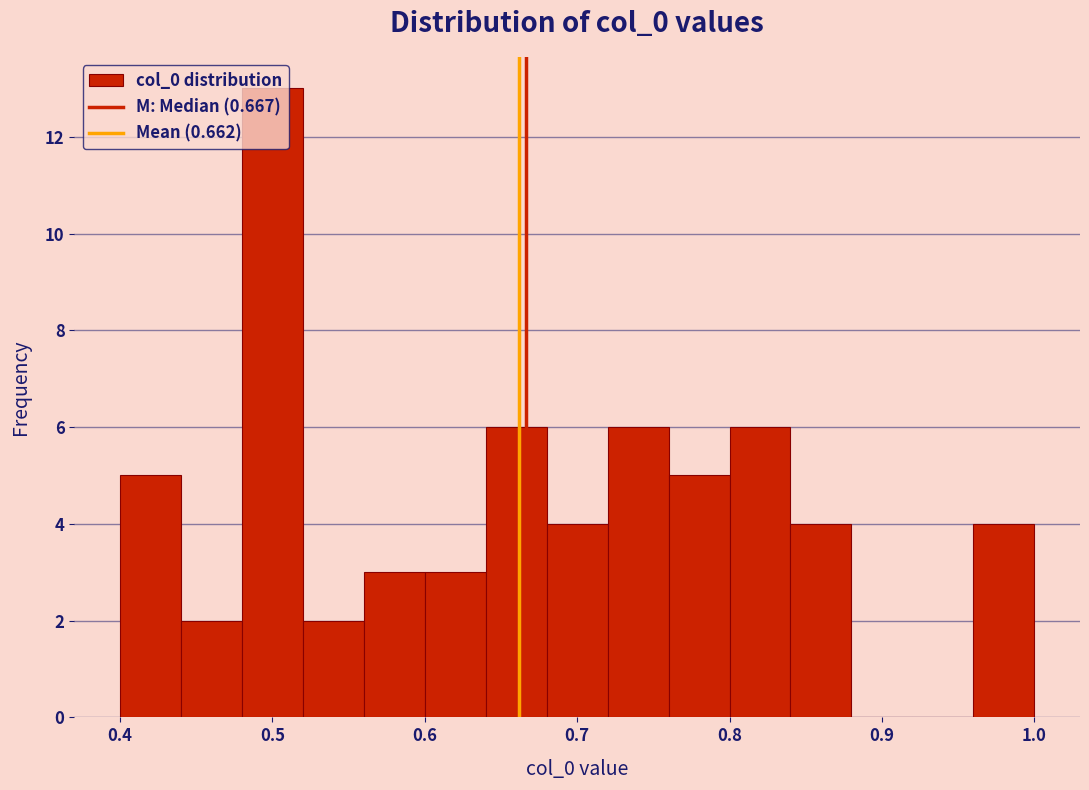

Reading left to right, list every bar in this chart as the range it spans on the x-axis followed by its height. The values are not printed on the chart, so give them approximately, as read against the axis.

0.40 to 0.44: 5
0.44 to 0.48: 2
0.48 to 0.52: 13
0.52 to 0.56: 2
0.56 to 0.60: 3
0.60 to 0.64: 3
0.64 to 0.68: 6
0.68 to 0.72: 4
0.72 to 0.76: 6
0.76 to 0.80: 5
0.80 to 0.84: 6
0.84 to 0.88: 4
0.88 to 0.92: 0
0.92 to 0.96: 0
0.96 to 1.00: 4